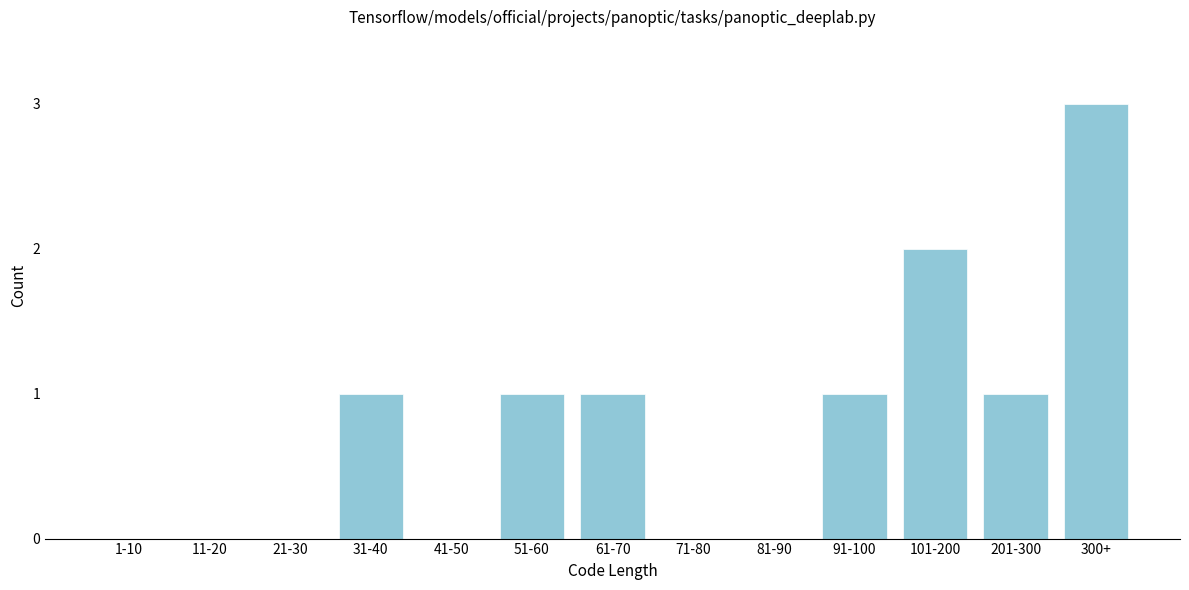

Reading left to right, what are all the values shown in this chart?

1-10=0	11-20=0	21-30=0	31-40=1	41-50=0	51-60=1	61-70=1	71-80=0	81-90=0	91-100=1	101-200=2	201-300=1	300+=3